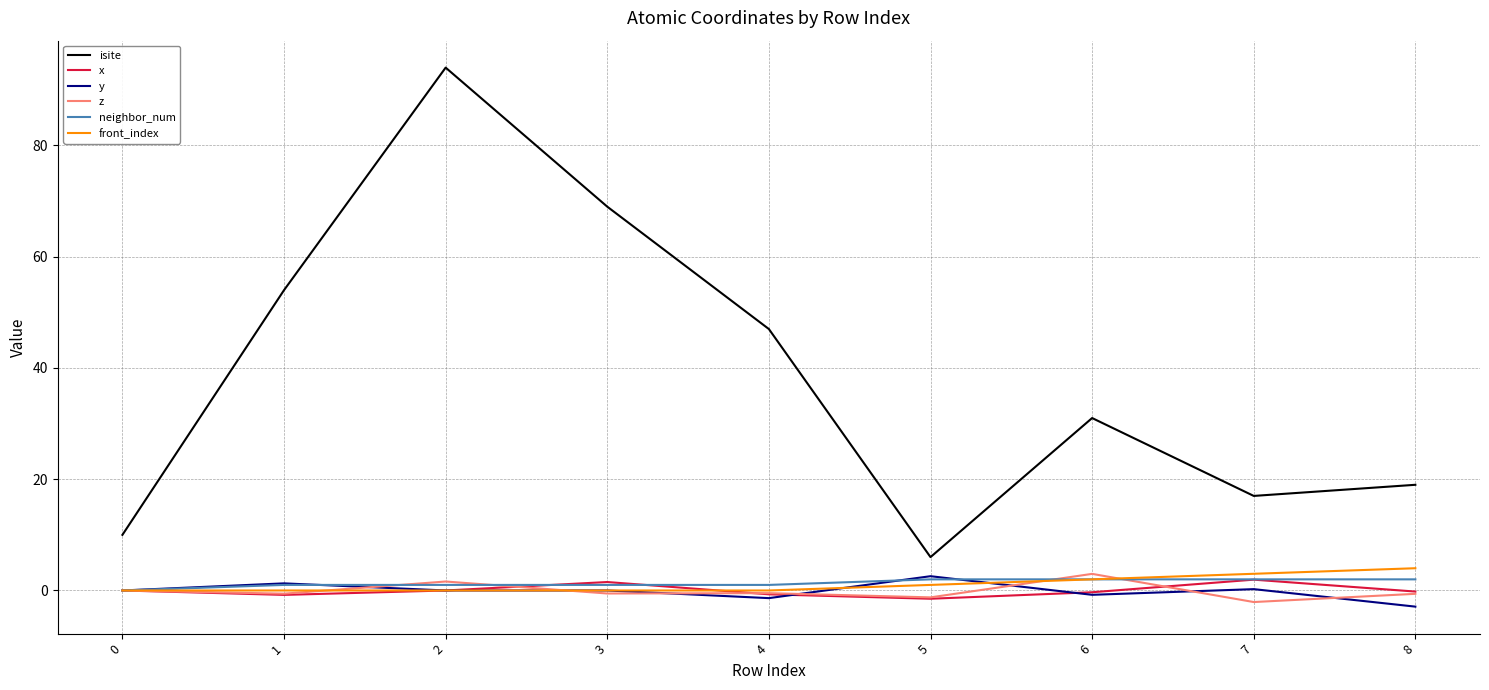

What is the difference between the second highest and minimum values in the x series?

3.0